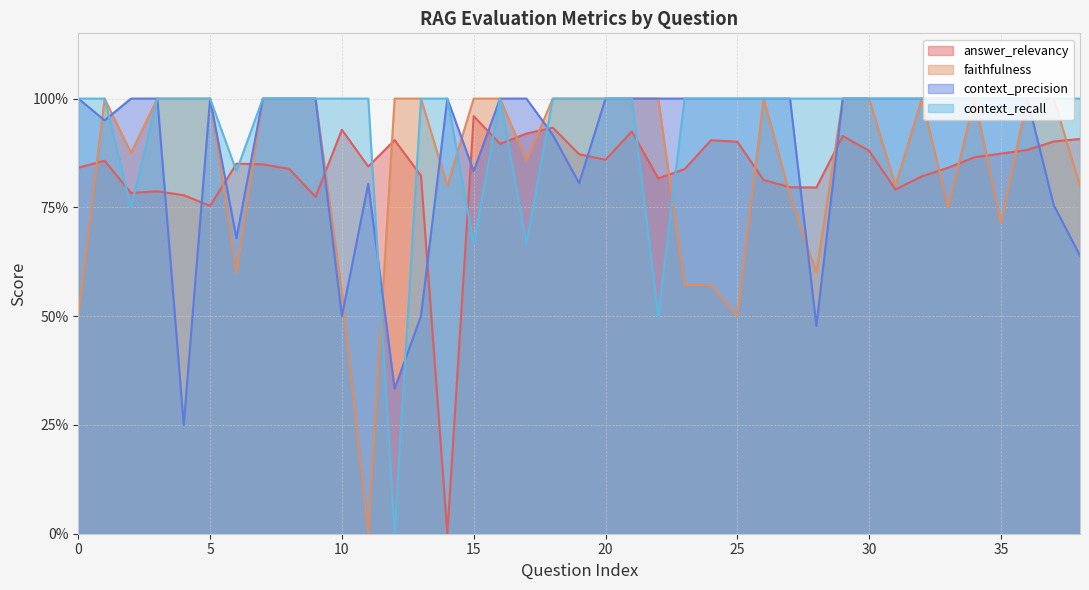

Which series has the largest total across all categories?

context_recall